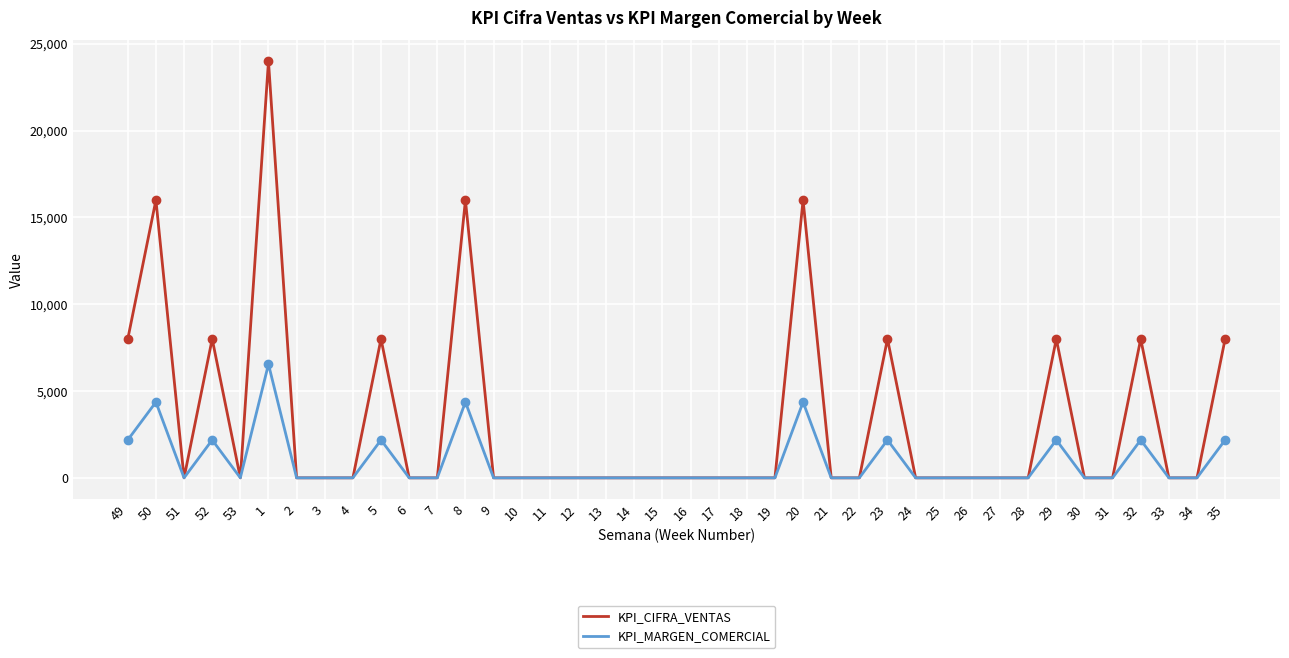

List the series in order of their peak value, lowest first.

KPI_MARGEN_COMERCIAL, KPI_CIFRA_VENTAS